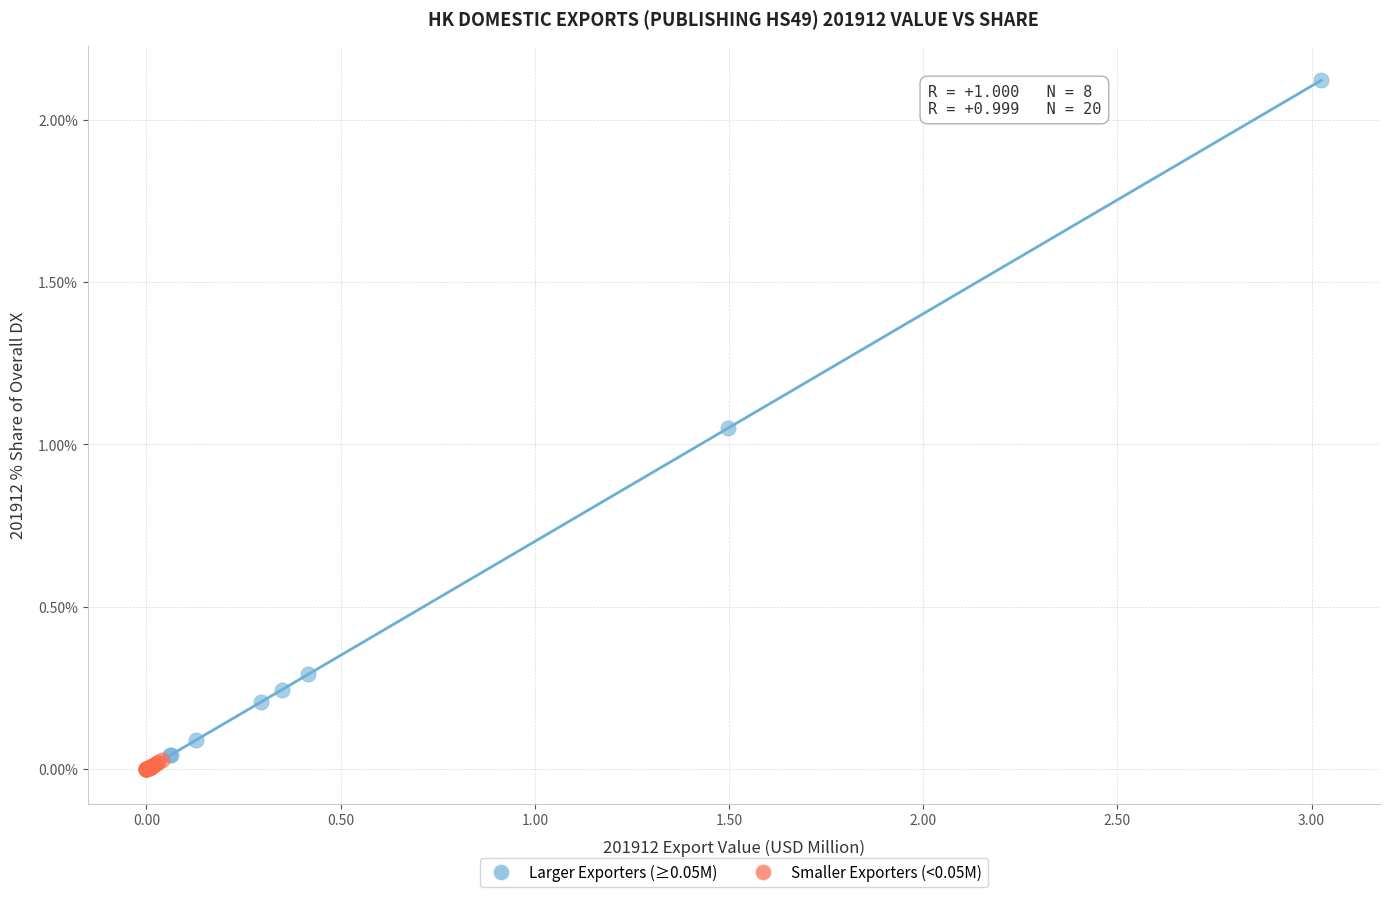

Which series reaches the maximum Y coordinate?

Larger Exporters (≥0.05M)